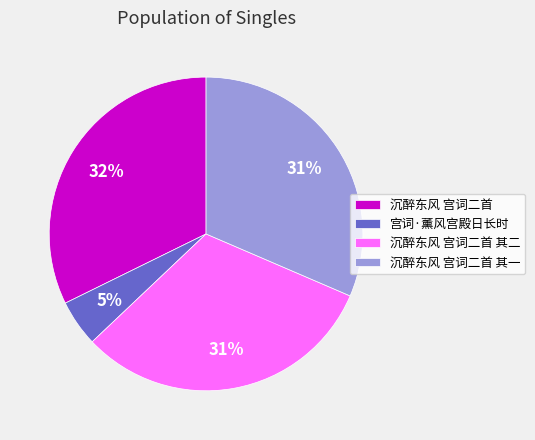

The 沉醉东风 宫词二首 其一 slice represents 25% of the pie. True or false?

False